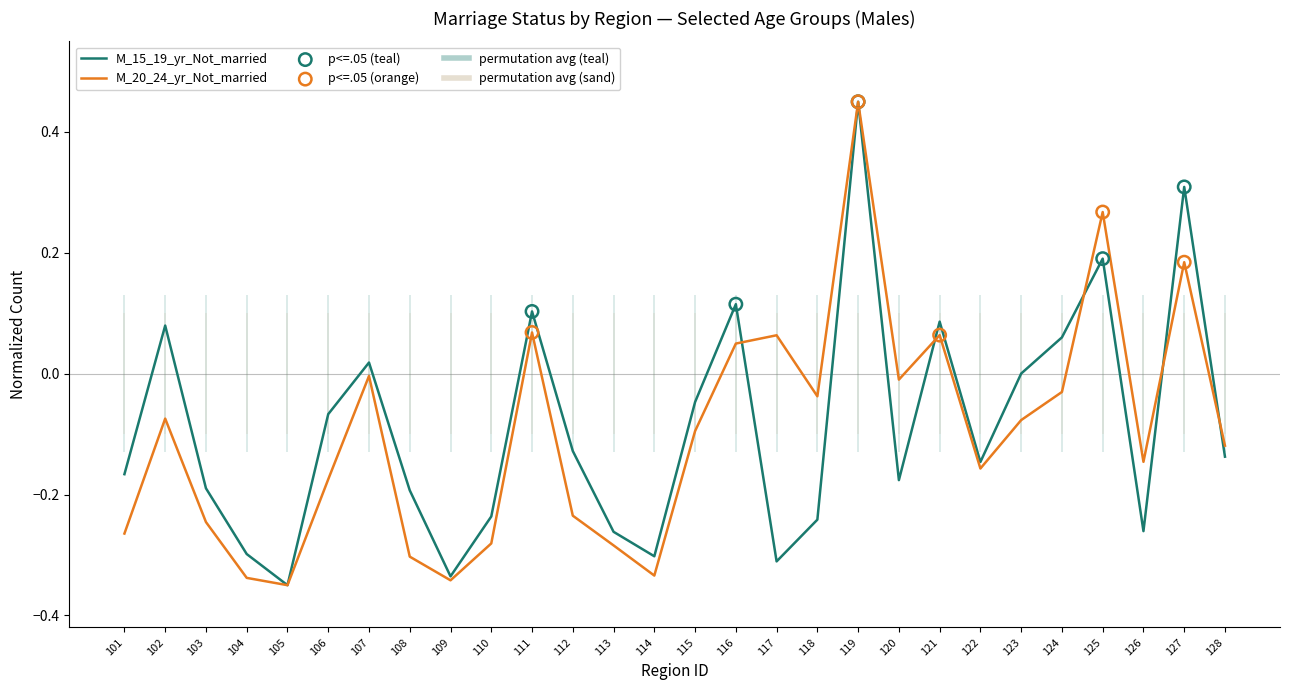

Which series contains the lowest Y value?

M_15_19_yr_Not_married